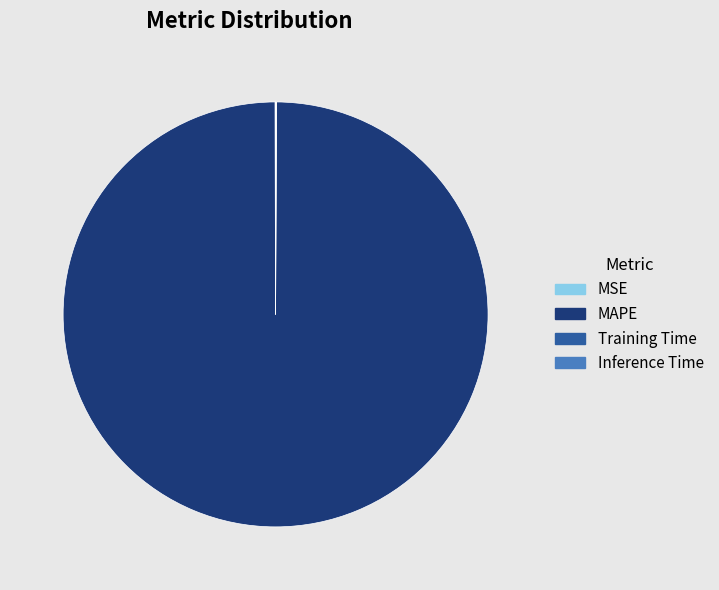

What is the largest slice in the pie chart?

MAPE